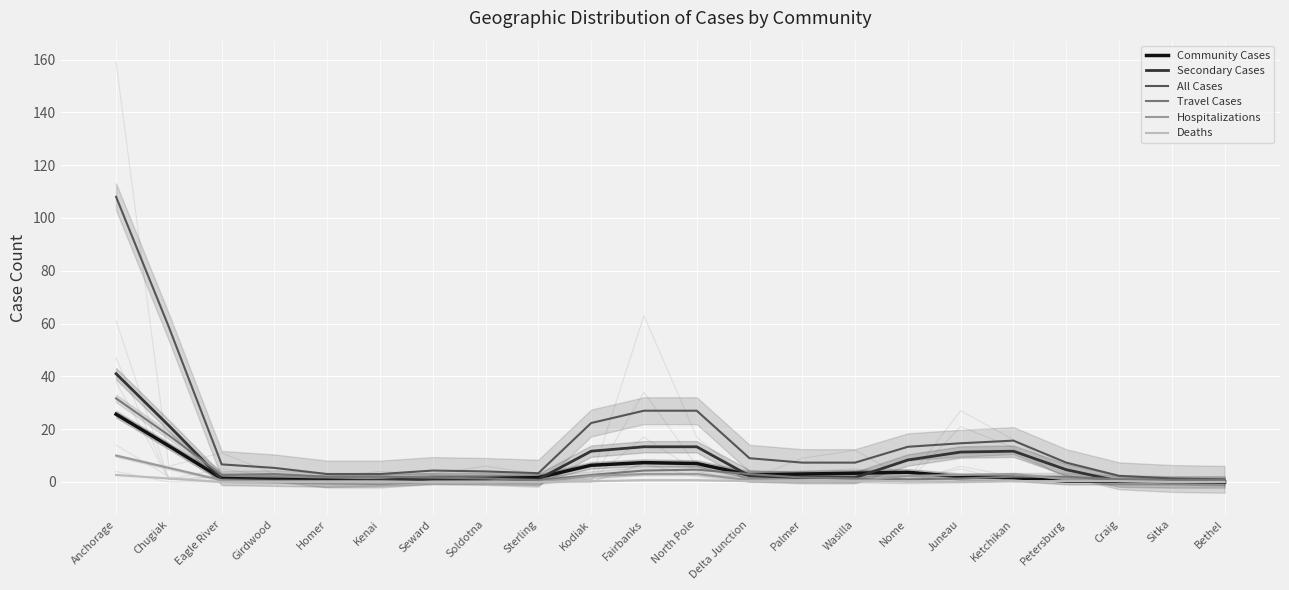

Reading left to right, extract all data points from this chart.

Community Cases: Anchorage=25.7	Chugiak=13.7	Eagle River=1.3	Girdwood=1.0	Homer=0.7	Kenai=0.3	Seward=1.3	Soldotna=1.3	Sterling=1.7	Kodiak=6.3	Fairbanks=7.3	North Pole=7.0	Delta Junction=2.7	Palmer=3.0	Wasilla=3.3	Nome=3.7	Juneau=2.0	Ketchikan=1.7	Petersburg=0.3	Craig=0.3	Sitka=0.3	Bethel=0.0
Secondary Cases: Anchorage=41.0	Chugiak=21.3	Eagle River=1.0	Girdwood=0.7	Homer=0.3	Kenai=0.7	Seward=1.3	Soldotna=1.3	Sterling=1.0	Kodiak=11.7	Fairbanks=13.3	North Pole=13.3	Delta Junction=2.3	Palmer=1.7	Wasilla=1.7	Nome=8.3	Juneau=11.3	Ketchikan=11.7	Petersburg=4.7	Craig=0.3	Sitka=0.0	Bethel=0.0
All Cases: Anchorage=108.0	Chugiak=58.7	Eagle River=6.7	Girdwood=5.3	Homer=3.0	Kenai=3.0	Seward=4.3	Soldotna=4.0	Sterling=3.3	Kodiak=22.3	Fairbanks=27.0	North Pole=27.0	Delta Junction=9.0	Palmer=7.3	Wasilla=7.3	Nome=13.3	Juneau=14.7	Ketchikan=15.7	Petersburg=7.3	Craig=2.3	Sitka=1.3	Bethel=1.0
Travel Cases: Anchorage=31.7	Chugiak=17.7	Eagle River=2.7	Girdwood=3.0	Homer=2.0	Kenai=2.0	Seward=1.7	Soldotna=1.3	Sterling=0.7	Kodiak=2.7	Fairbanks=4.3	North Pole=4.7	Delta Junction=3.0	Palmer=1.7	Wasilla=1.3	Nome=1.0	Juneau=1.3	Ketchikan=2.0	Petersburg=2.0	Craig=1.0	Sitka=0.7	Bethel=0.7
Hospitalizations: Anchorage=10.0	Chugiak=5.3	Eagle River=0.7	Girdwood=0.3	Homer=0.3	Kenai=0.3	Seward=0.0	Soldotna=0.0	Sterling=0.0	Kodiak=2.3	Fairbanks=3.0	North Pole=3.0	Delta Junction=0.7	Palmer=0.3	Wasilla=0.3	Nome=2.3	Juneau=2.7	Ketchikan=3.0	Petersburg=1.0	Craig=0.3	Sitka=0.0	Bethel=0.0
Deaths: Anchorage=2.7	Chugiak=1.3	Eagle River=0.0	Girdwood=0.0	Homer=0.0	Kenai=0.0	Seward=0.0	Soldotna=0.0	Sterling=0.0	Kodiak=0.3	Fairbanks=0.7	North Pole=0.7	Delta Junction=0.3	Palmer=0.3	Wasilla=0.3	Nome=0.3	Juneau=0.0	Ketchikan=0.3	Petersburg=0.3	Craig=0.3	Sitka=0.0	Bethel=0.0